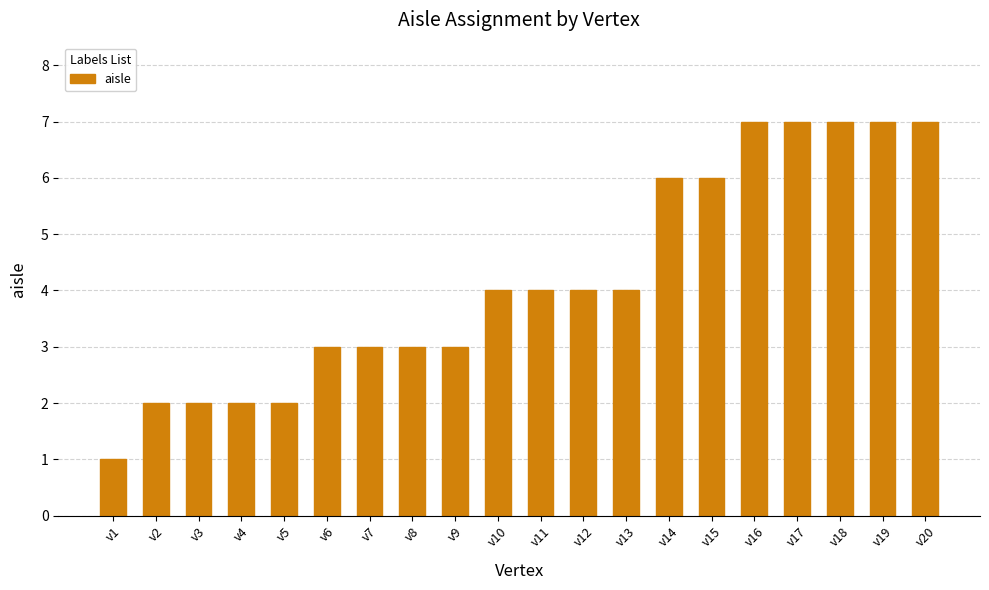

Which has a higher value, v4 or v10?

v10